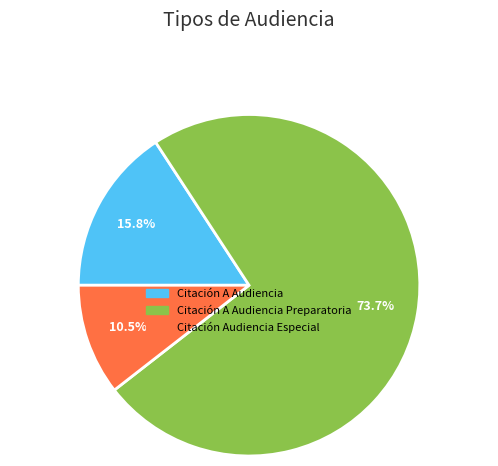

What is the total percentage of Citación A Audiencia and Citación Audiencia Especial?

26.3%